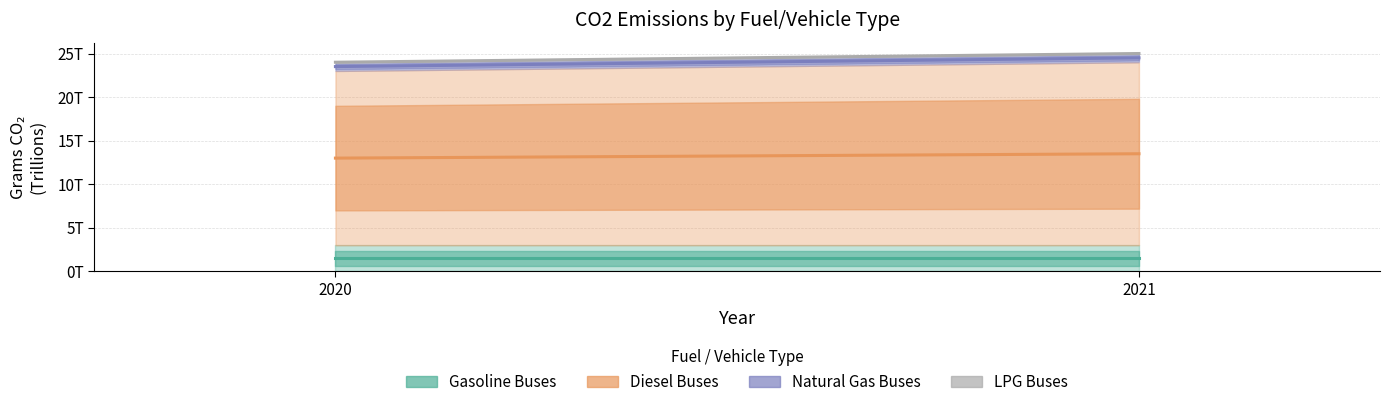

At which category is the sum across all series the highest?

2021